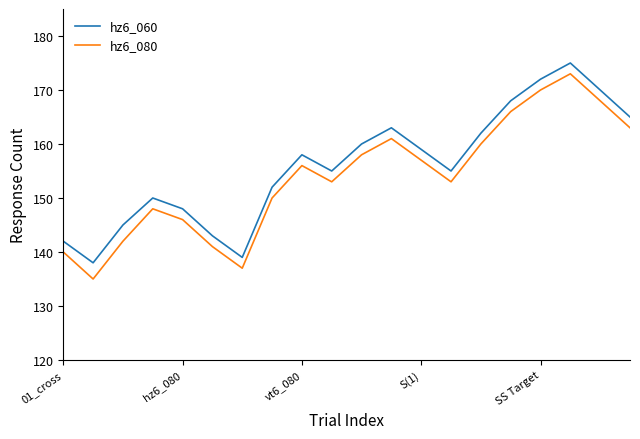

What is the maximum value for hz6_060?

175